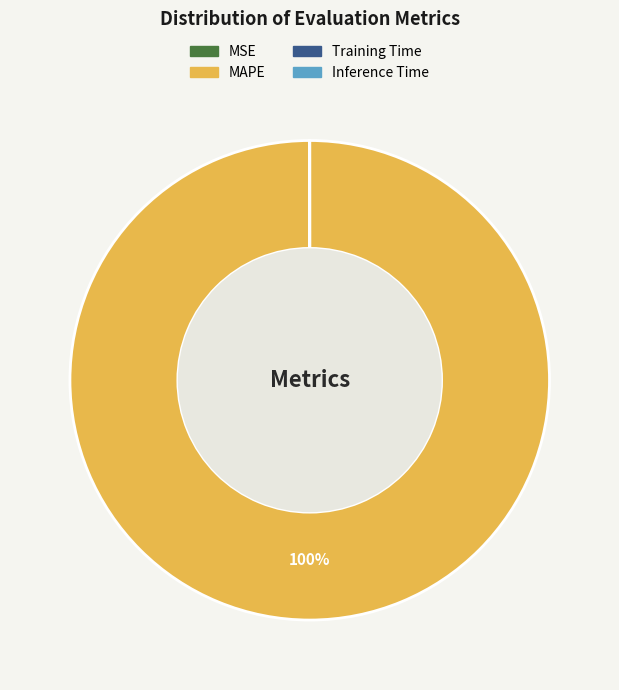

To the nearest percent, what is the average slice percentage?

25%